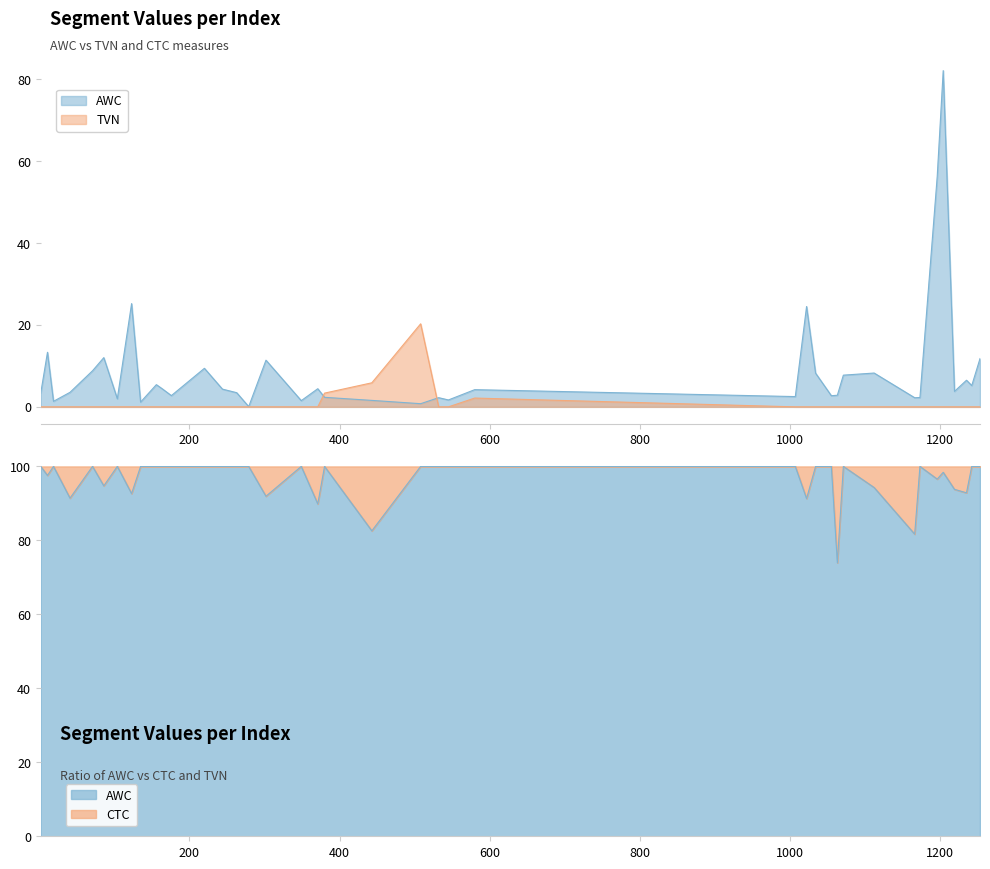

Which series has the largest range (max minus min)?

AWC